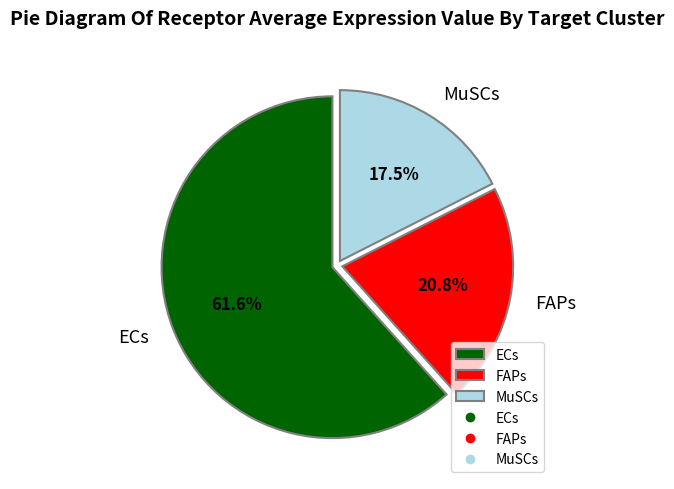

What percentage is NOT represented by MuSCs?

82.5%